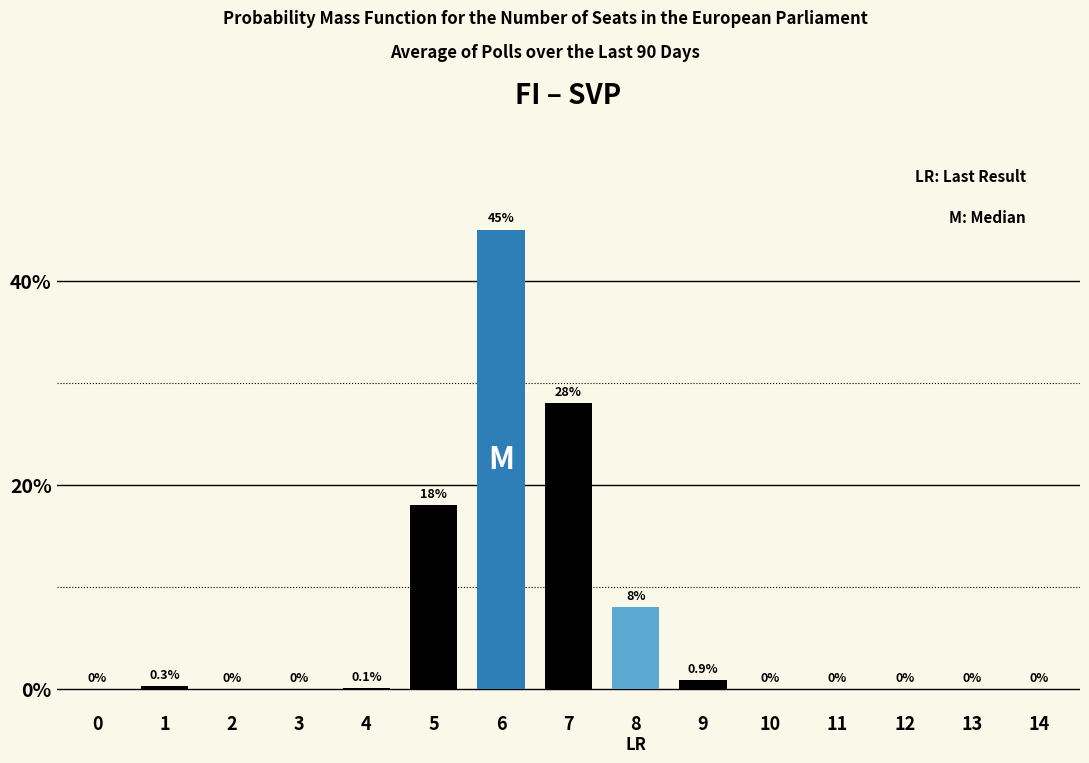

Reading left to right, extract all data points from this chart.

0=0.0	1=0.3	2=0.0	3=0.0	4=0.1	5=18.0	6=45.0	7=28.0	8=8.0	9=0.9	10=0.0	11=0.0	12=0.0	13=0.0	14=0.0